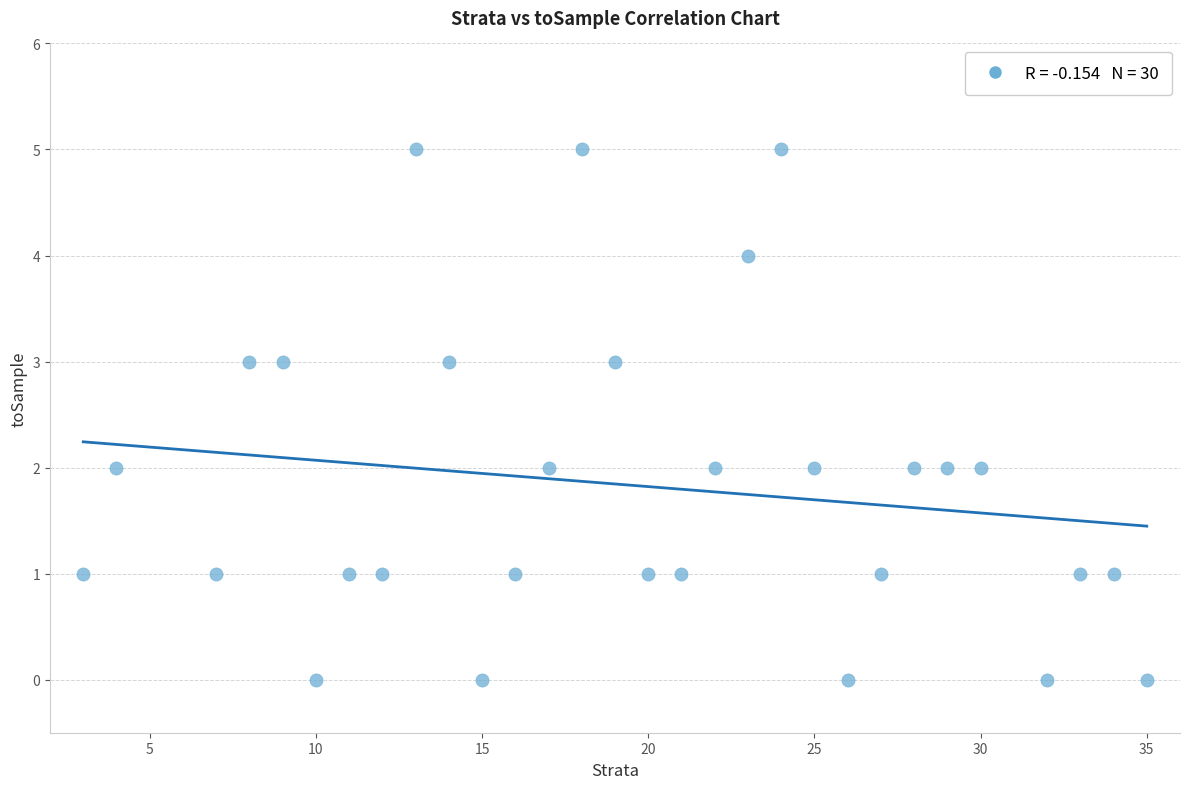

What is the range of X values (max minus min)?

32